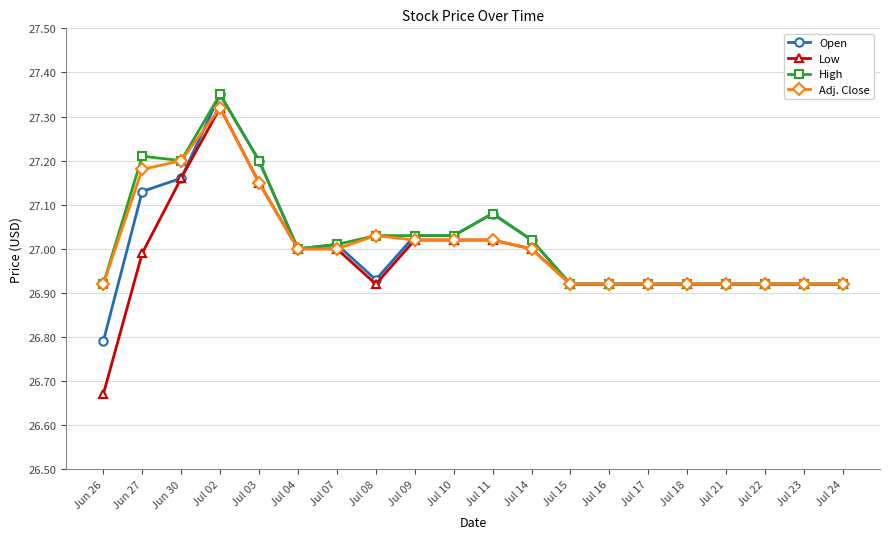

True or false: Open has more than 0 interior local peaks.

True